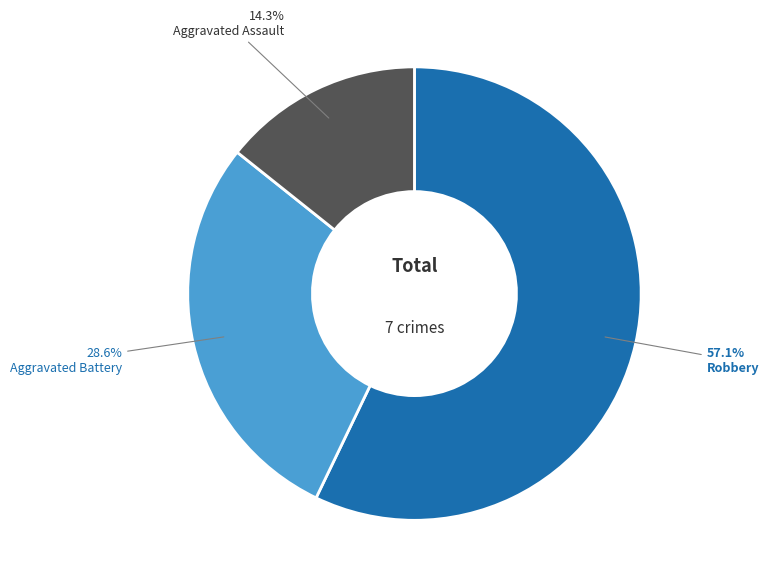

Does any single category account for the majority?

Yes